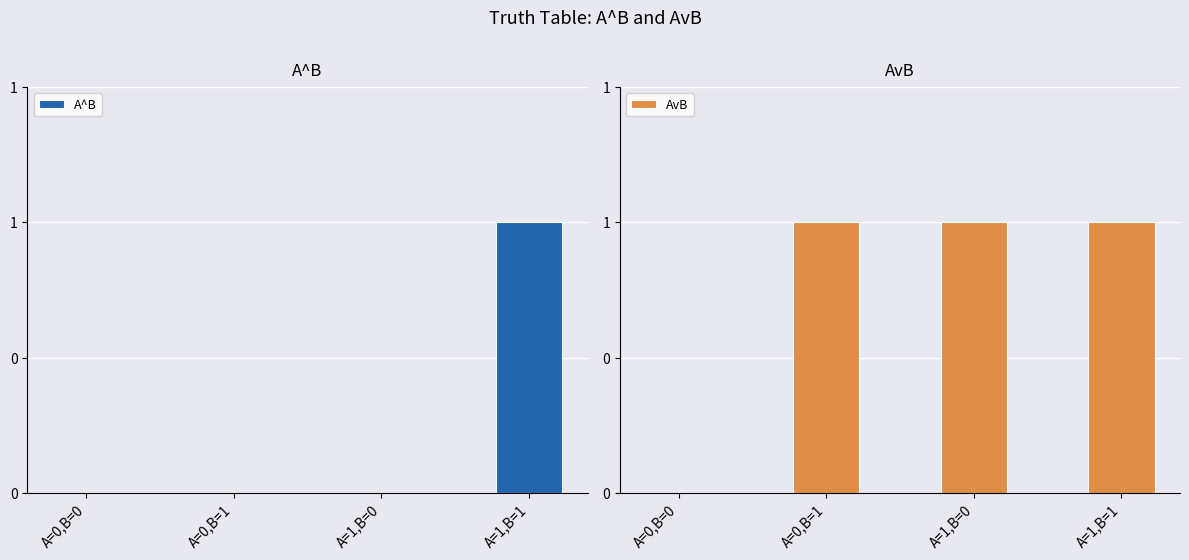

Count the A^B values in the range 0 to 1.

4